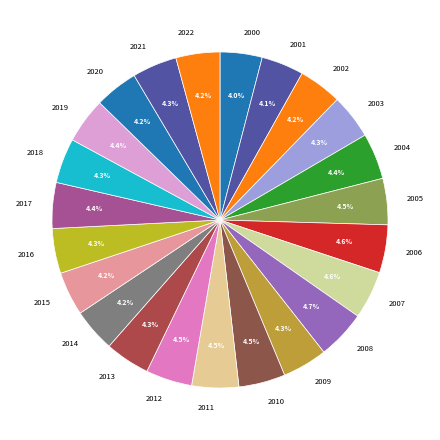

What percentage do 2008 and 2010 together represent?

9.2%